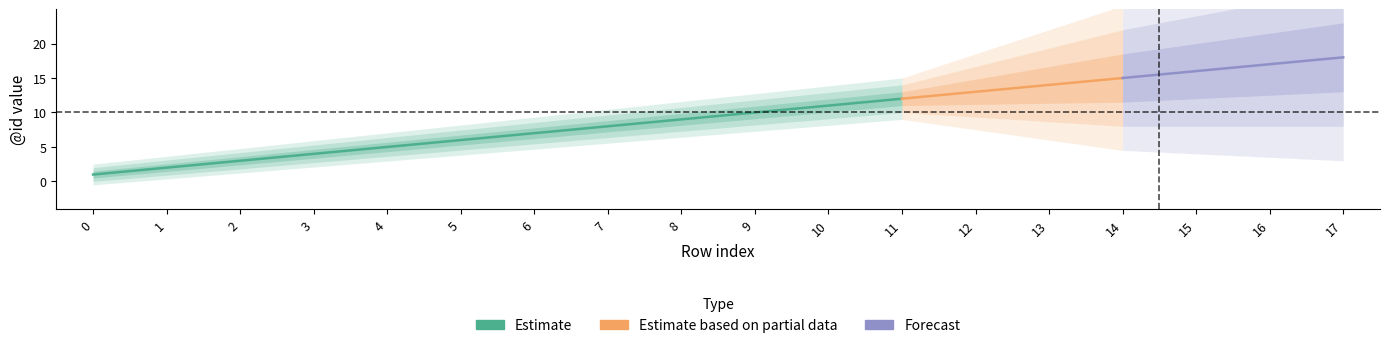

What is the sum of the values at 4 and 8?

14